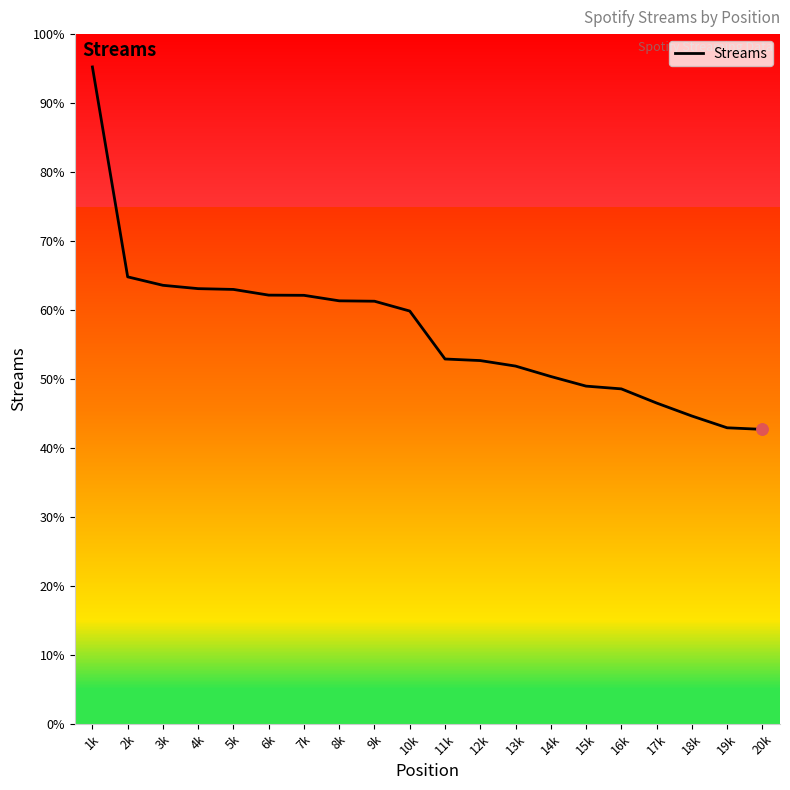

Does the chart display data point markers on the line(s)?

No